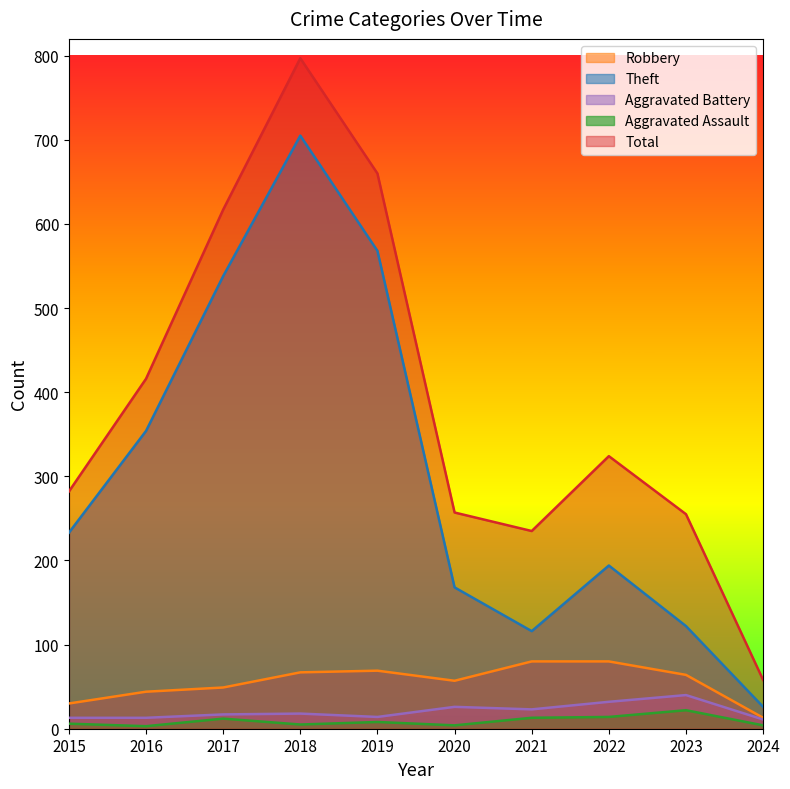

Reading right to left, what are all the values shown in this chart?

Robbery: 2024=13	2023=64	2022=80	2021=80	2020=57	2019=69	2018=67	2017=49	2016=44	2015=30
Theft: 2024=26	2023=122	2022=194	2021=116	2020=168	2019=568	2018=705	2017=538	2016=354	2015=233
Aggravated Battery: 2024=11	2023=40	2022=32	2021=23	2020=26	2019=14	2018=18	2017=17	2016=13	2015=13
Aggravated Assault: 2024=4	2023=22	2022=14	2021=13	2020=4	2019=8	2018=5	2017=12	2016=3	2015=6
Total: 2024=58	2023=255	2022=324	2021=235	2020=257	2019=660	2018=797	2017=617	2016=416	2015=282